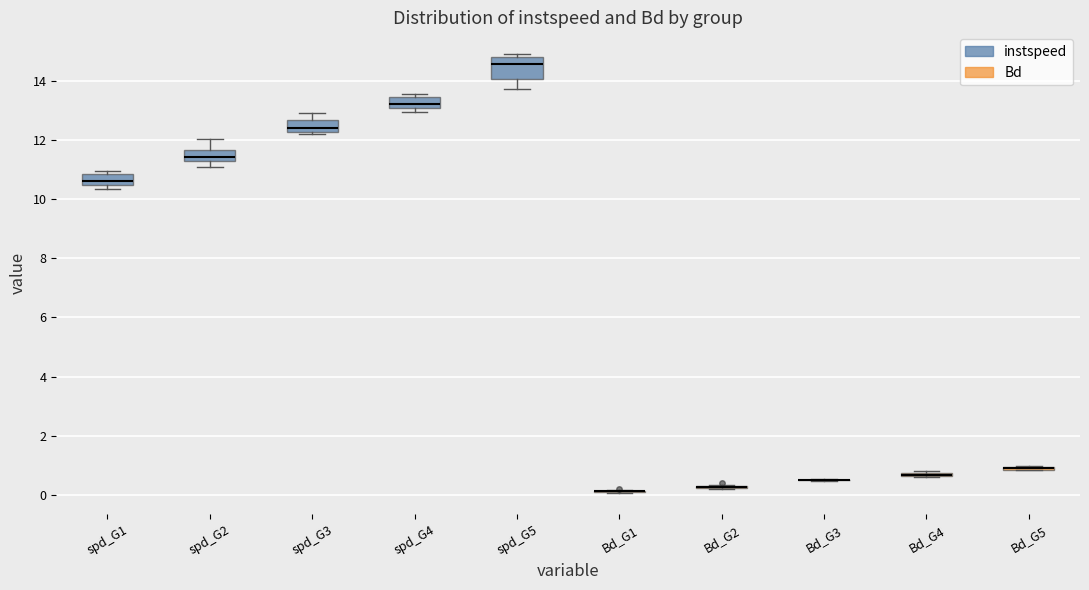

Where is the upper edge of the box for spd_G5 on the y-axis? The values are not printed on the chart, so give them approximately, as read against the axis.

14.8